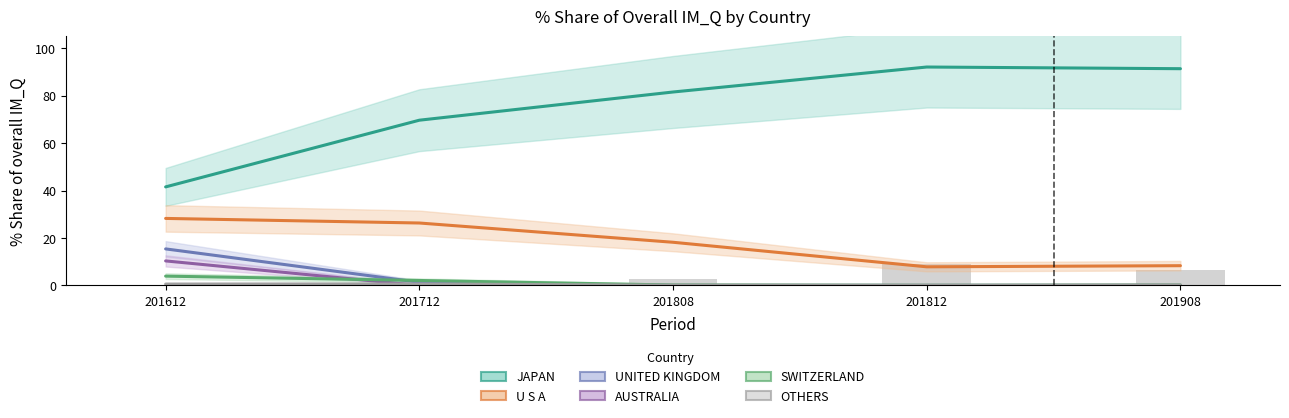

List the series in order of their peak value, lowest first.

OTHERS, SWITZERLAND, AUSTRALIA, UNITED KINGDOM, U S A, JAPAN